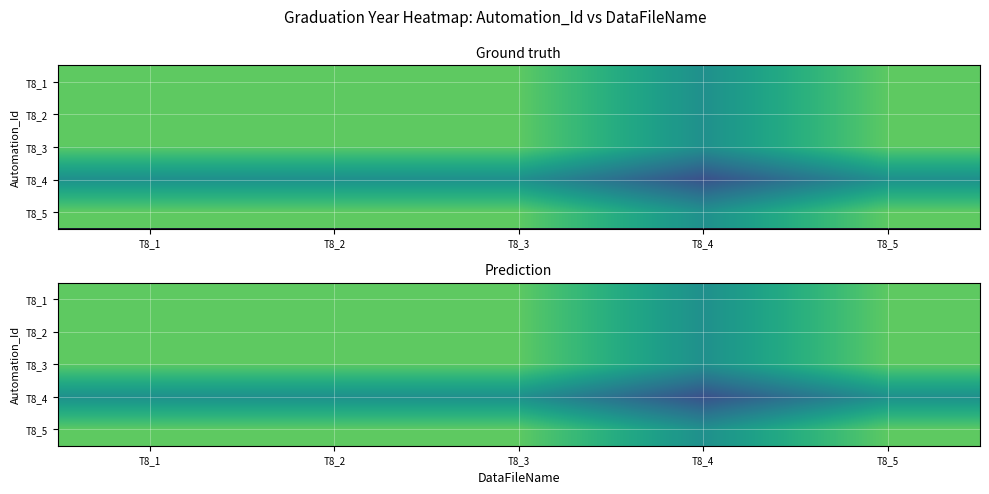

At how many categories does at least one series exceed 2012?

5